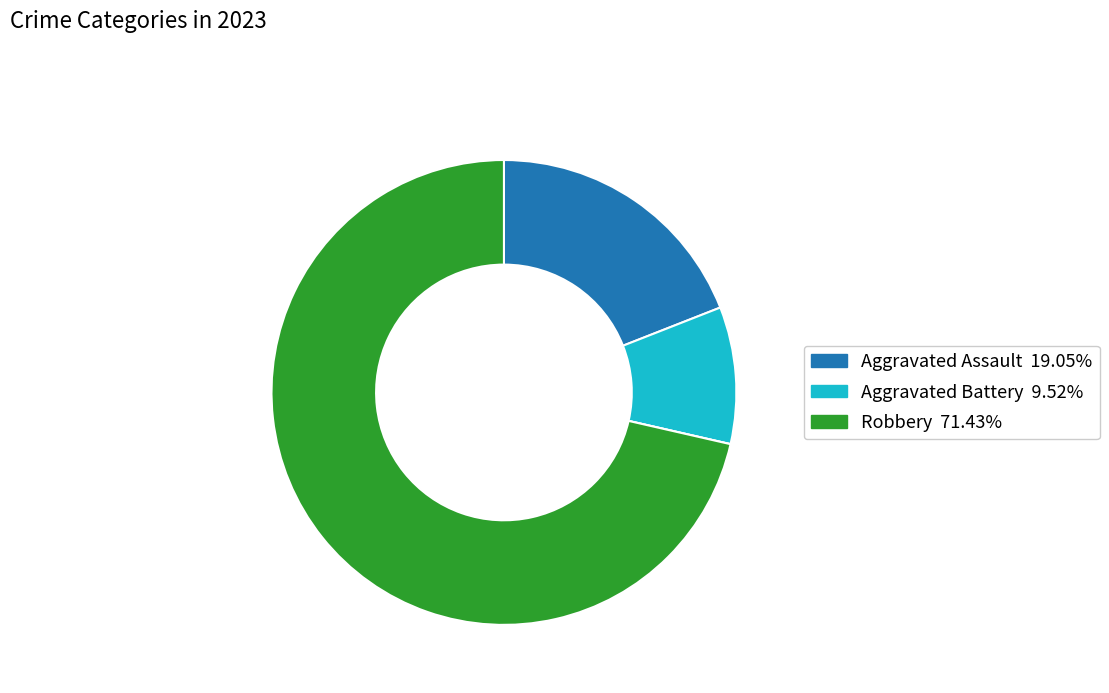

Does any single category account for the majority?

Yes